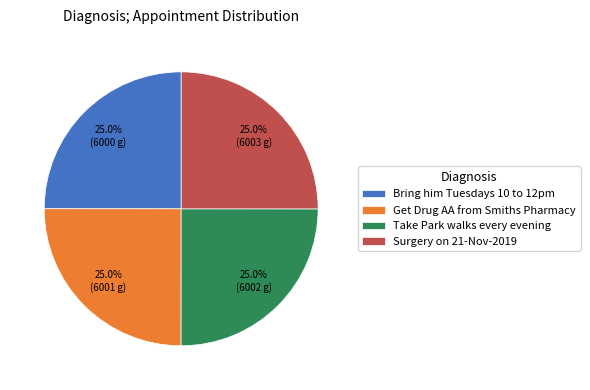

What percentage do Bring him Tuesdays 10 to 12pm and Get Drug AA from Smiths Pharmacy together represent?

50.0%